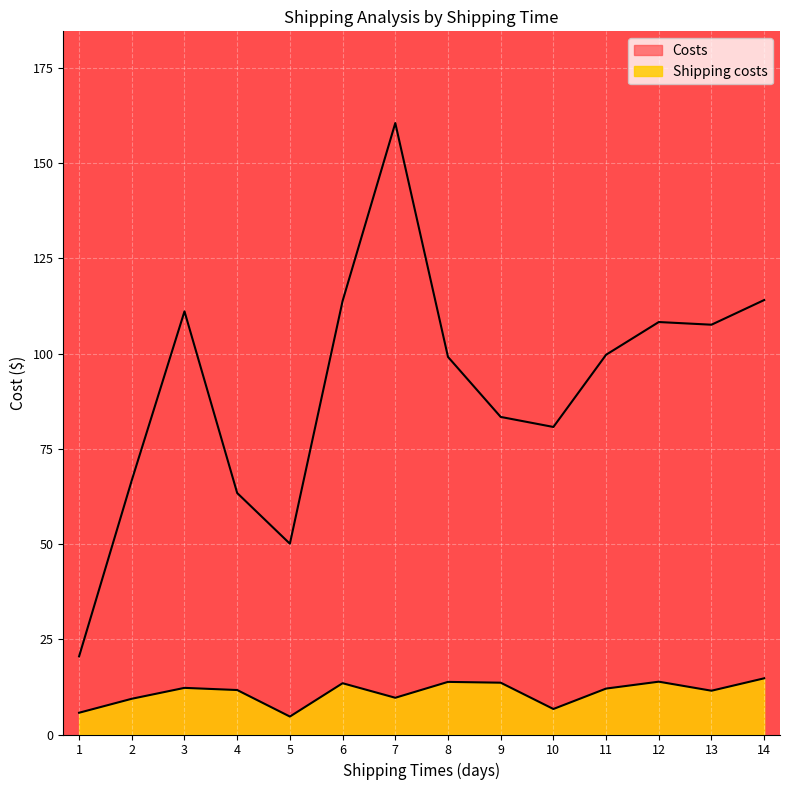

Rank the series by their average value, from lowest to highest.

Shipping costs, Costs